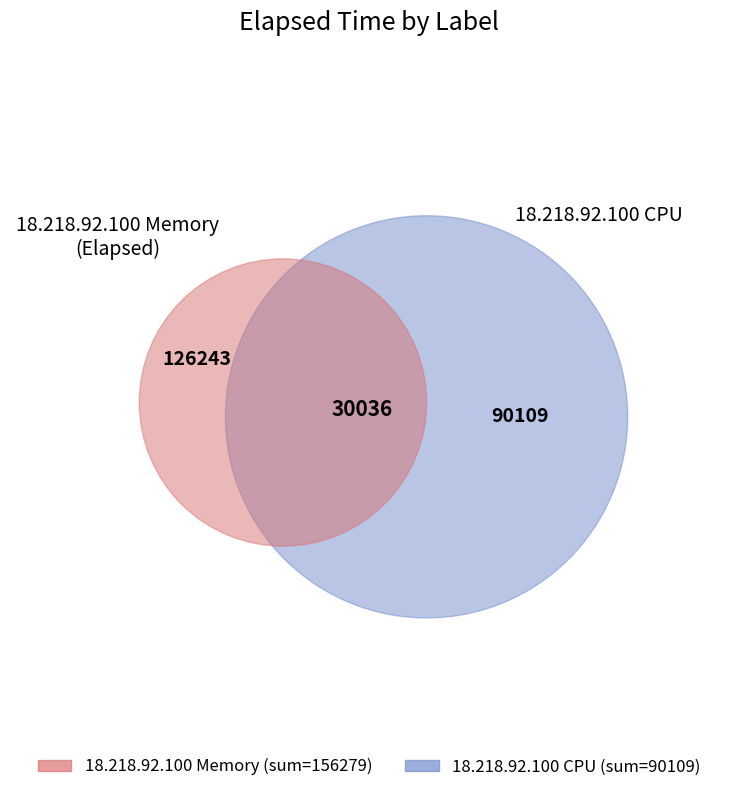

To the nearest percent, what is the average slice percentage?

9%